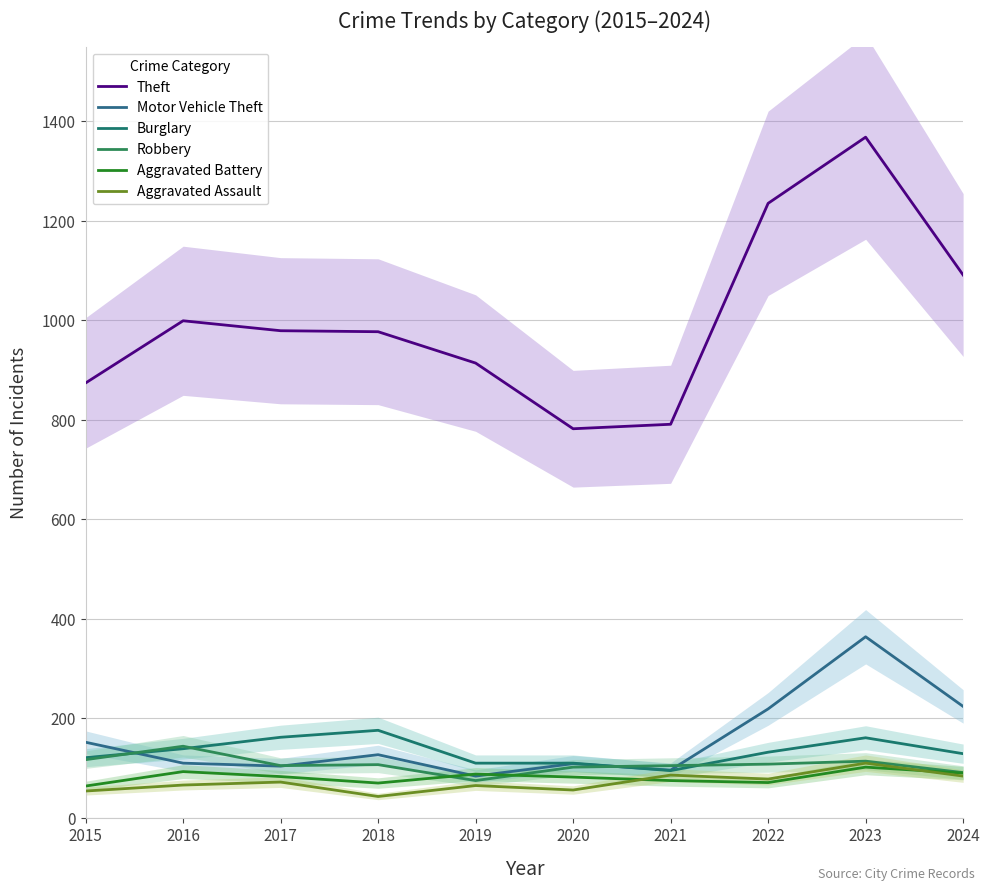

How many data points in Burglary are above 132?

4